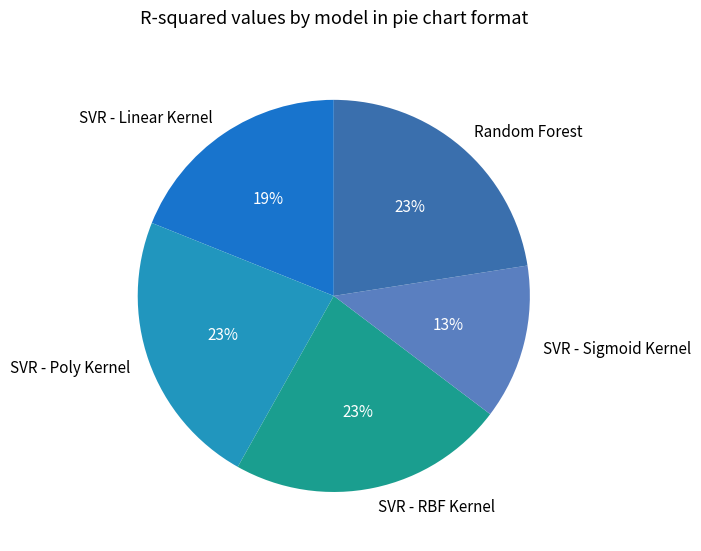

To the nearest percent, what is the difference between the largest and smallest slice percentages?

10%